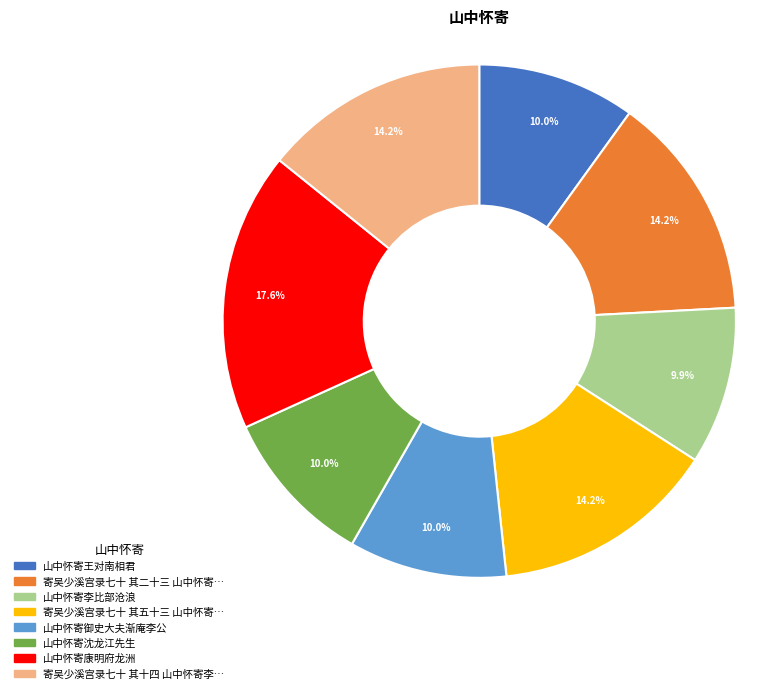

Count the number of slices in the pie.

8